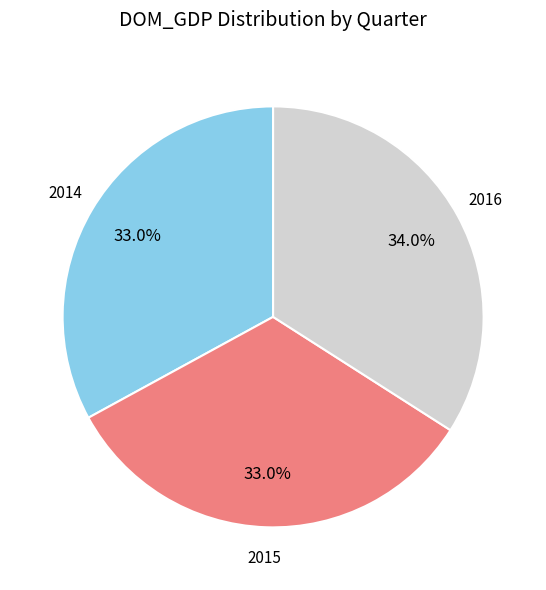

What percentage is NOT represented by 2016?

66.0%